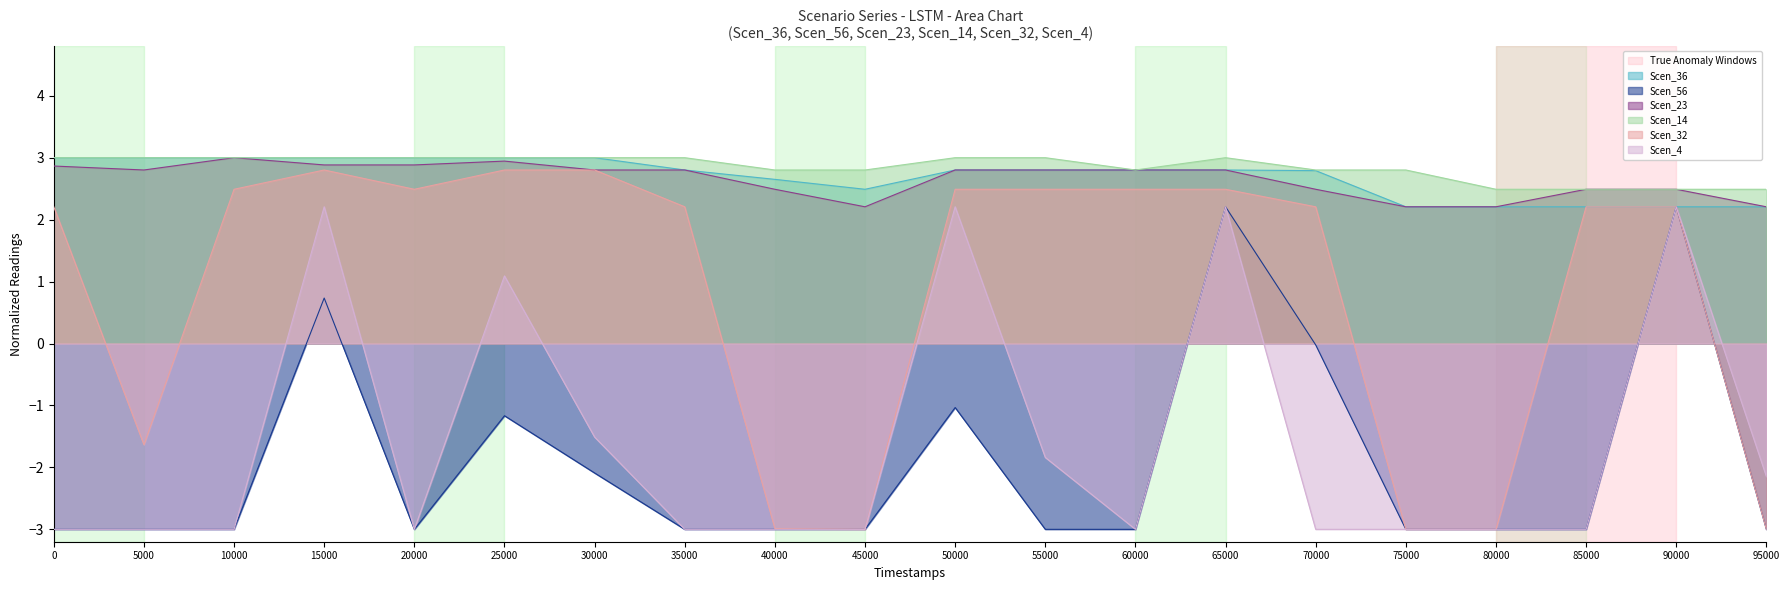

What is the greatest value displayed?

3.0